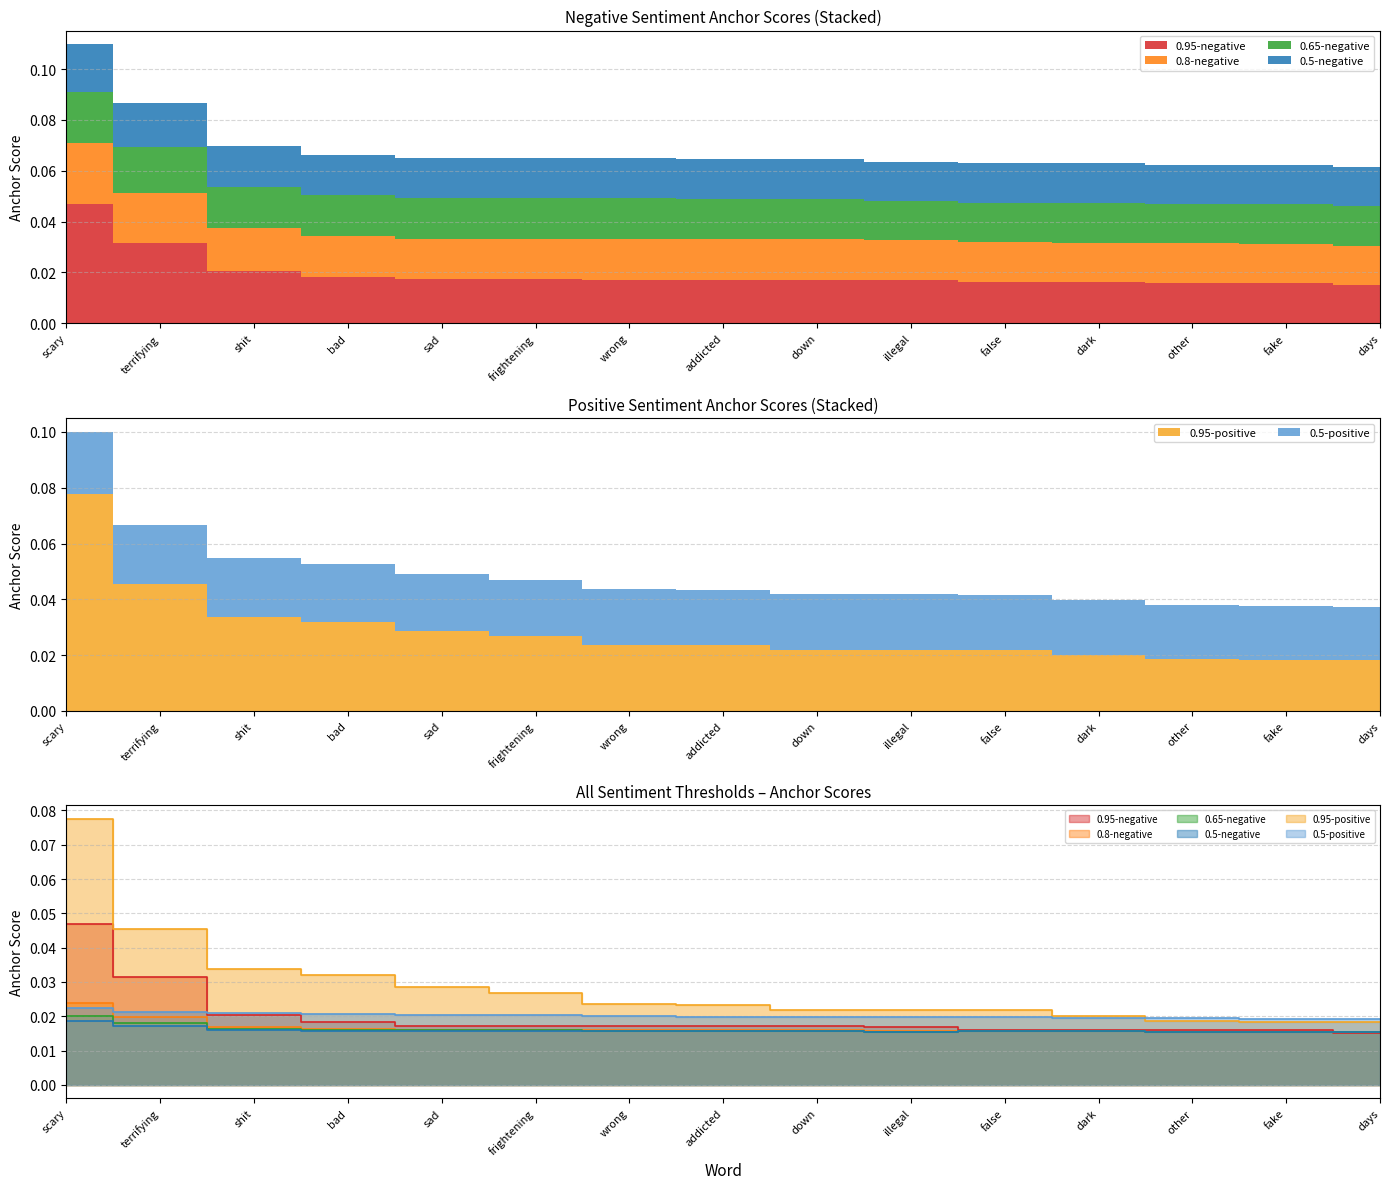

True or false: 0.5-positive and 0.5-negative intersect in this chart.

False